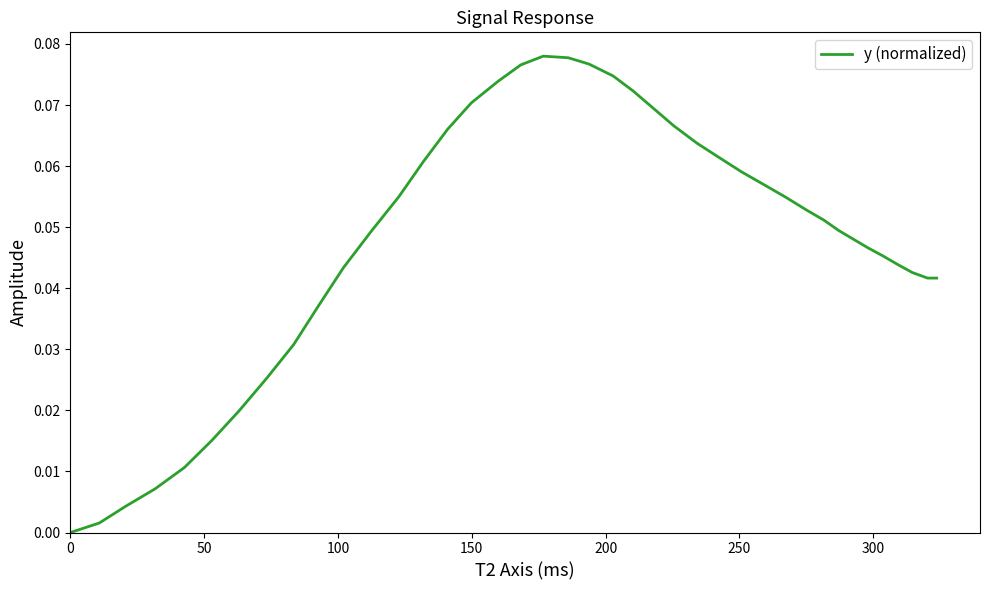

What is the greatest value displayed?

0.1